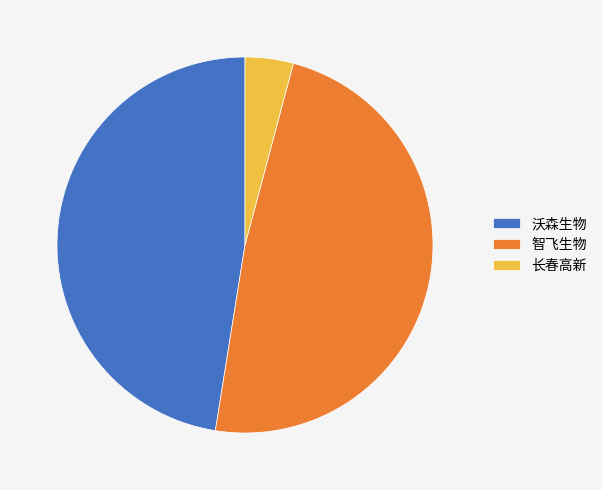

What is the largest slice in the pie chart?

智飞生物